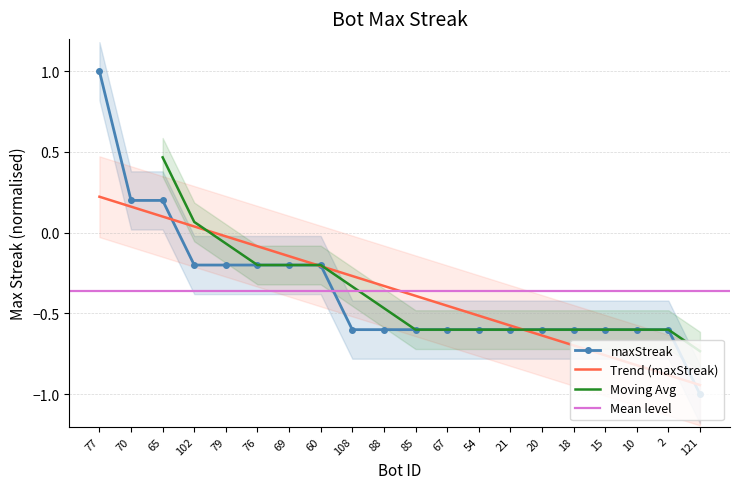

What is the value of the 13th point from the left?

-0.6